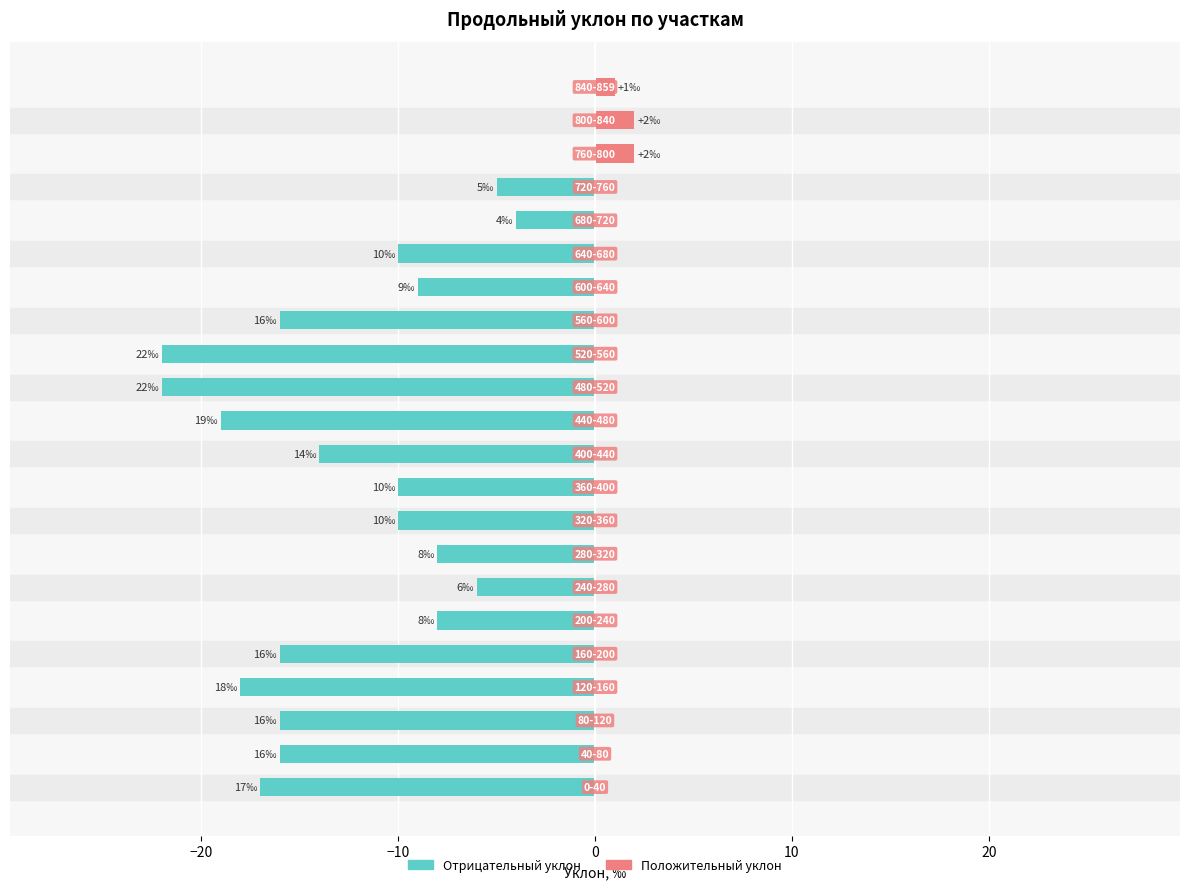

How many data points in Положительный уклон are above 0?

3